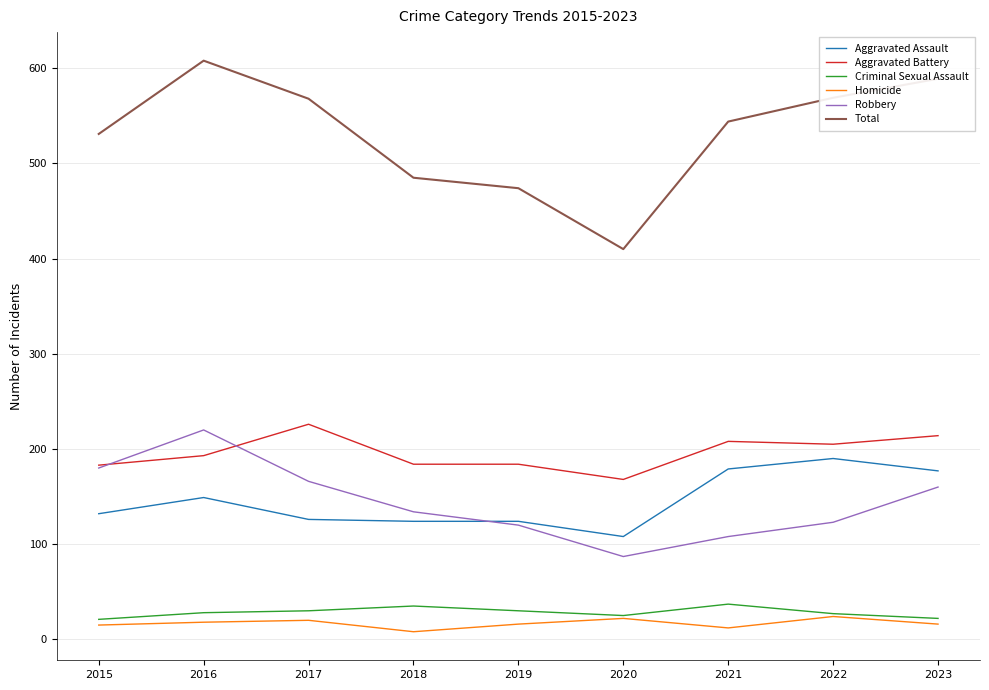

Which series has the largest total across all categories?

Total